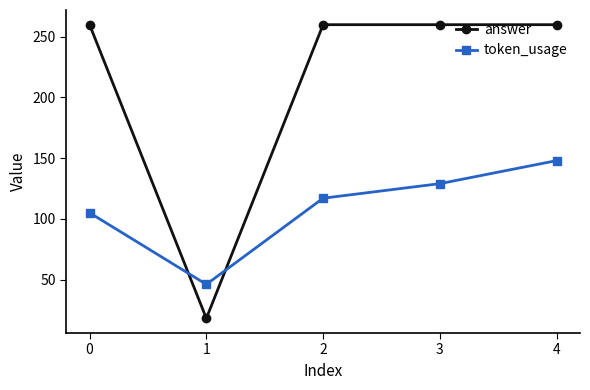

What is the lowest value of the token_usage series?

46